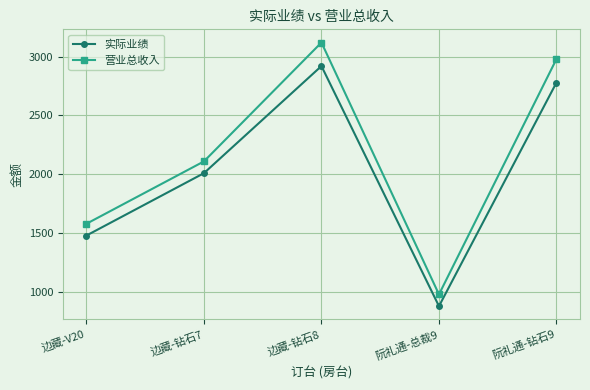

What is the label of the 1st point from the left?

边藏-V20